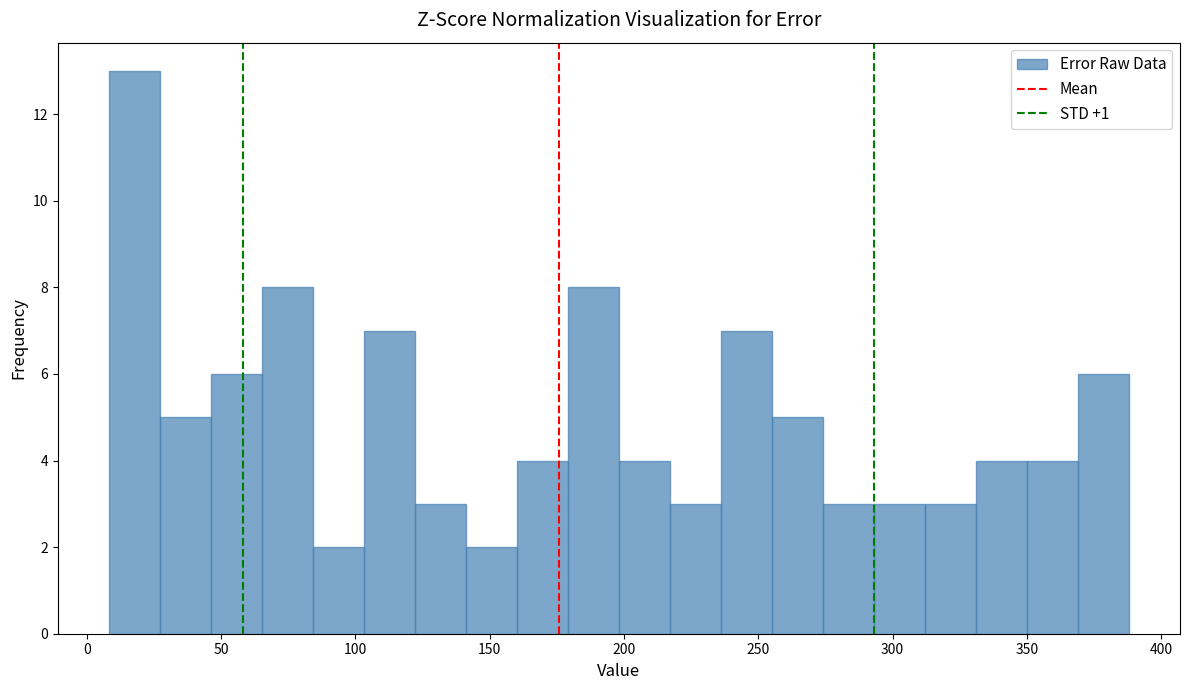

Read against the x-axis, roughly where is the centre of the tallest bar?

20